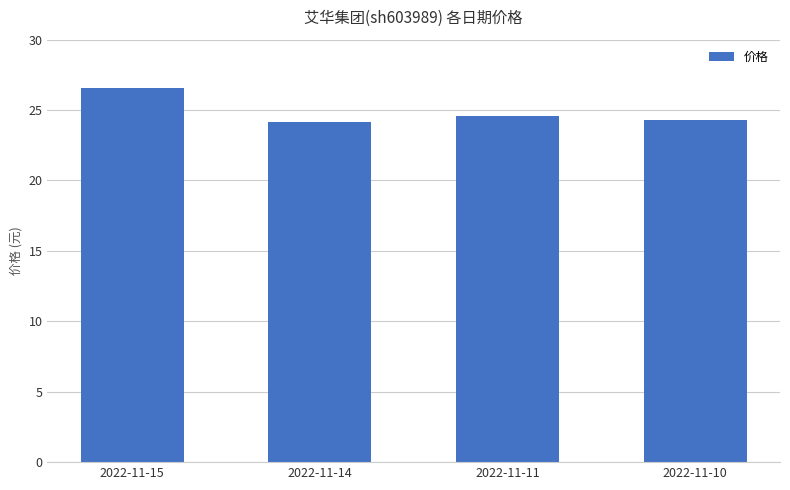

What is the ratio of the value at 2022-11-10 to the value at 2022-11-14?

1.0